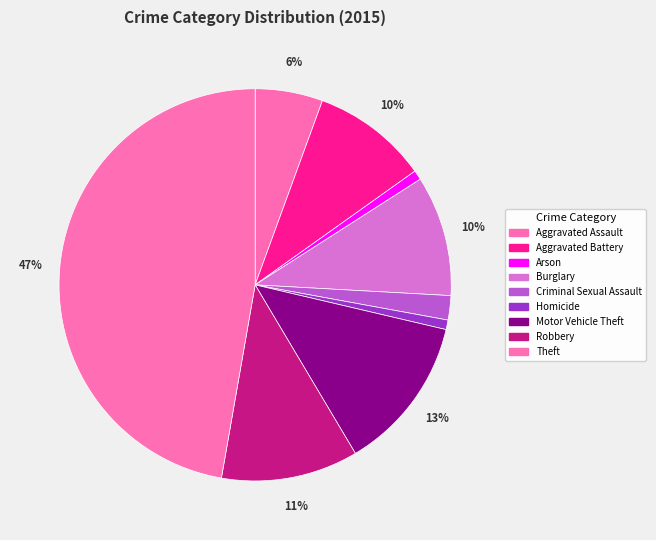

Combined, what portion of the pie is Theft and Criminal Sexual Assault?

49.2%